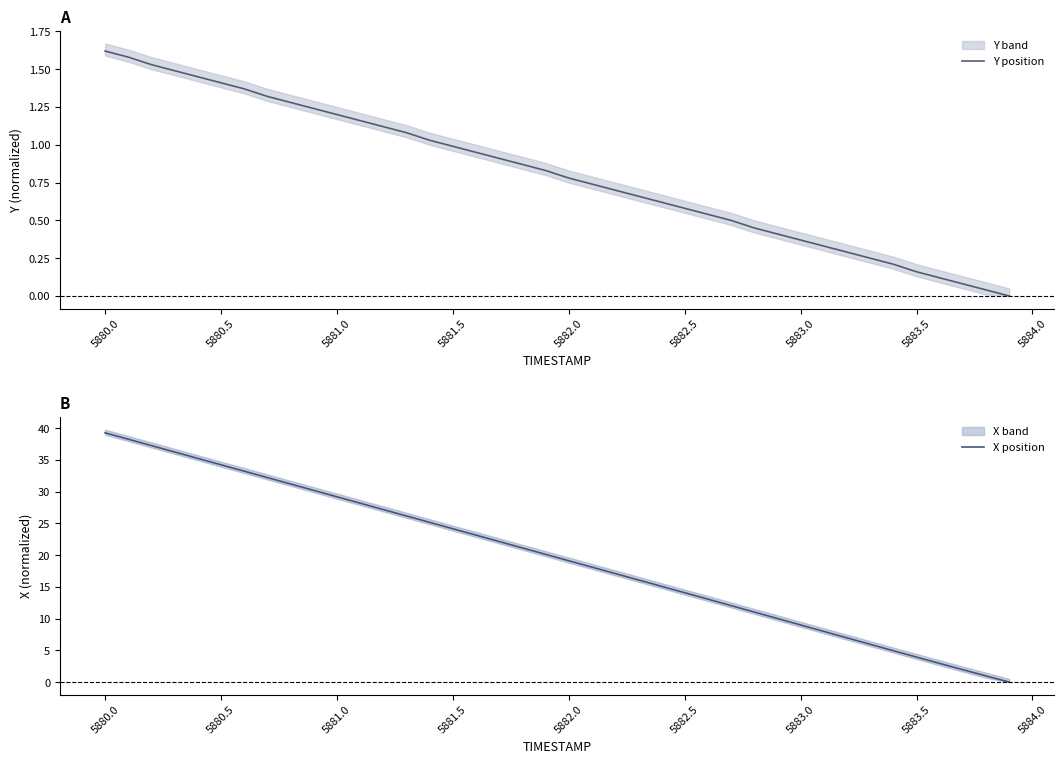

What is the value of the X position point at the 9th from the left?

31.2